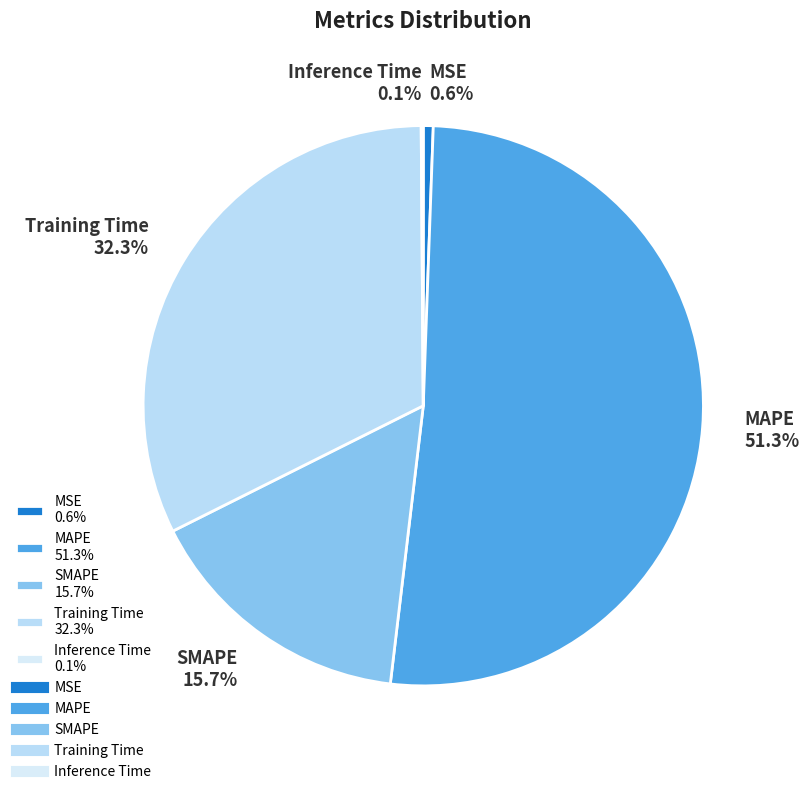

Does MAPE 51.3% account for over 50% of the chart?

Yes